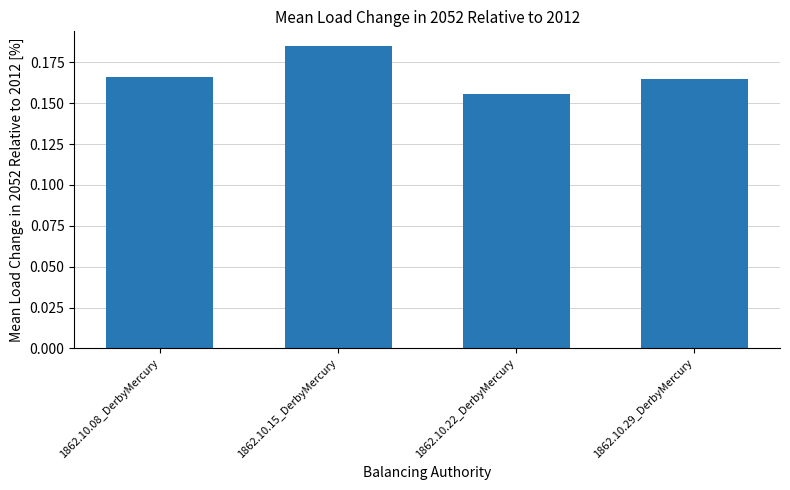

Which label corresponds to the largest value in the chart?

1862.10.15_DerbyMercury